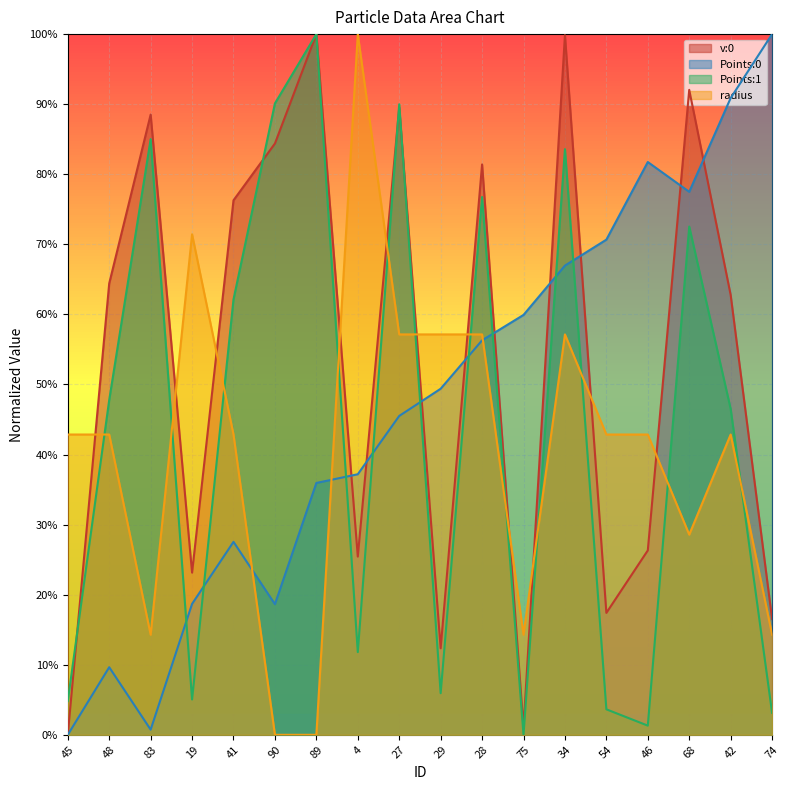

Reading left to right, transcribe all the data shown in this chart.

v:0: 45=0.0	48=0.6	83=0.9	19=0.2	41=0.8	90=0.8	89=1.0	4=0.3	27=0.9	29=0.1	28=0.8	75=0.0	34=1.0	54=0.2	46=0.3	68=0.9	42=0.6	74=0.2
Points:0: 45=0.0	48=0.1	83=0.0	19=0.2	41=0.3	90=0.2	89=0.4	4=0.4	27=0.5	29=0.5	28=0.6	75=0.6	34=0.7	54=0.7	46=0.8	68=0.8	42=0.9	74=1.0
Points:1: 45=0.0	48=0.5	83=0.9	19=0.1	41=0.6	90=0.9	89=1.0	4=0.1	27=0.9	29=0.1	28=0.8	75=0.0	34=0.8	54=0.0	46=0.0	68=0.7	42=0.5	74=0.0
radius: 45=0.4	48=0.4	83=0.1	19=0.7	41=0.4	90=0.0	89=0.0	4=1.0	27=0.6	29=0.6	28=0.6	75=0.1	34=0.6	54=0.4	46=0.4	68=0.3	42=0.4	74=0.1